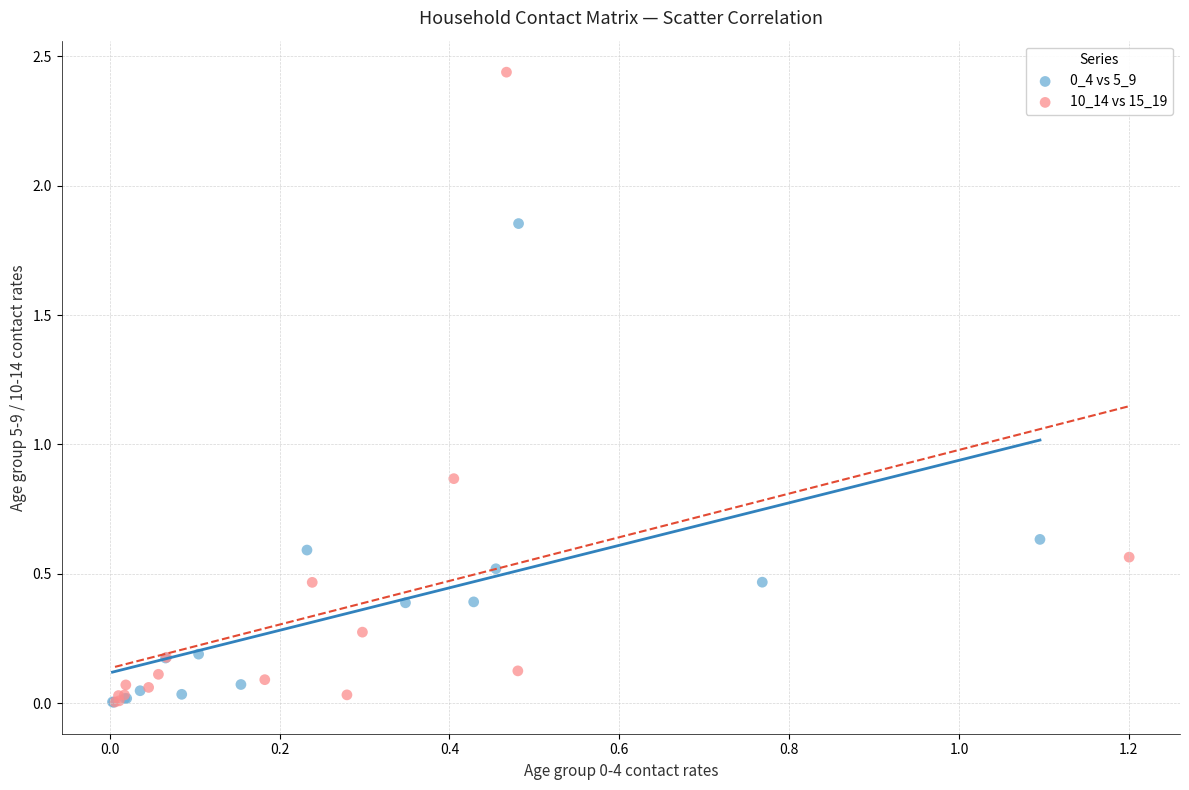

Which series has the widest spread of Y values?

10_14 vs 15_19